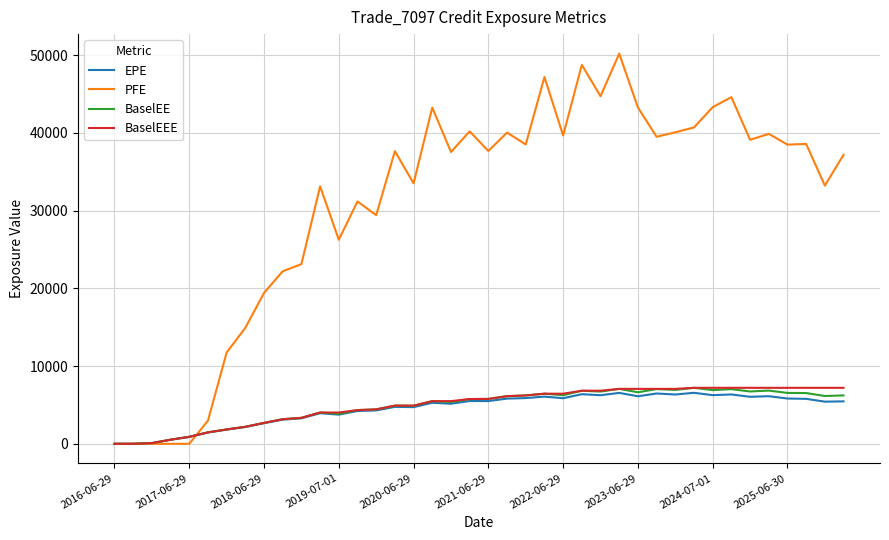

Which series has the largest range (max minus min)?

PFE